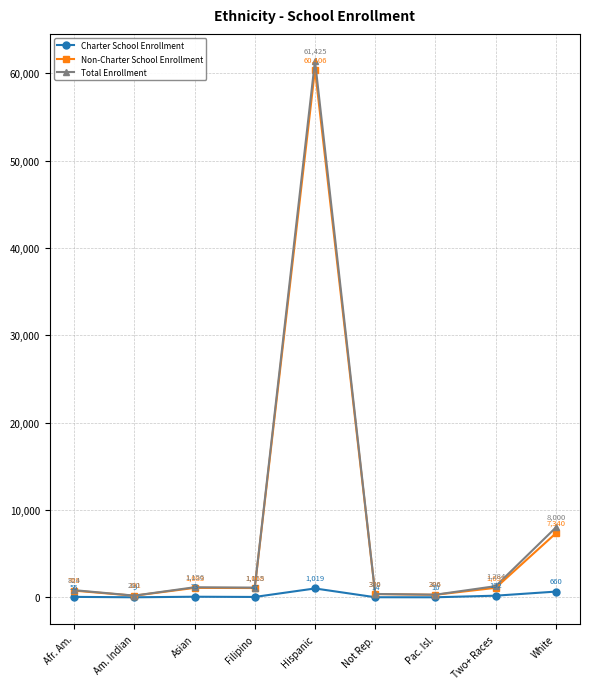

How many data points in Charter School Enrollment are less than 55?

4